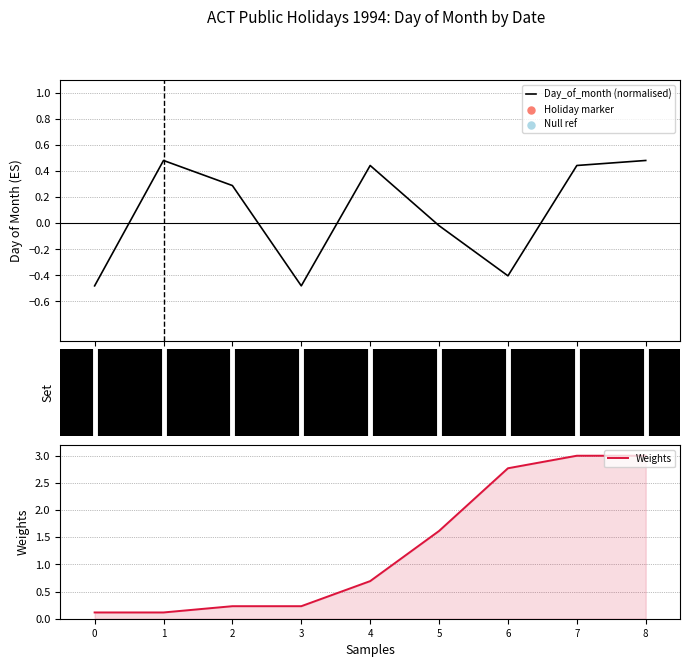

Which series reaches the maximum Y coordinate?

Weights